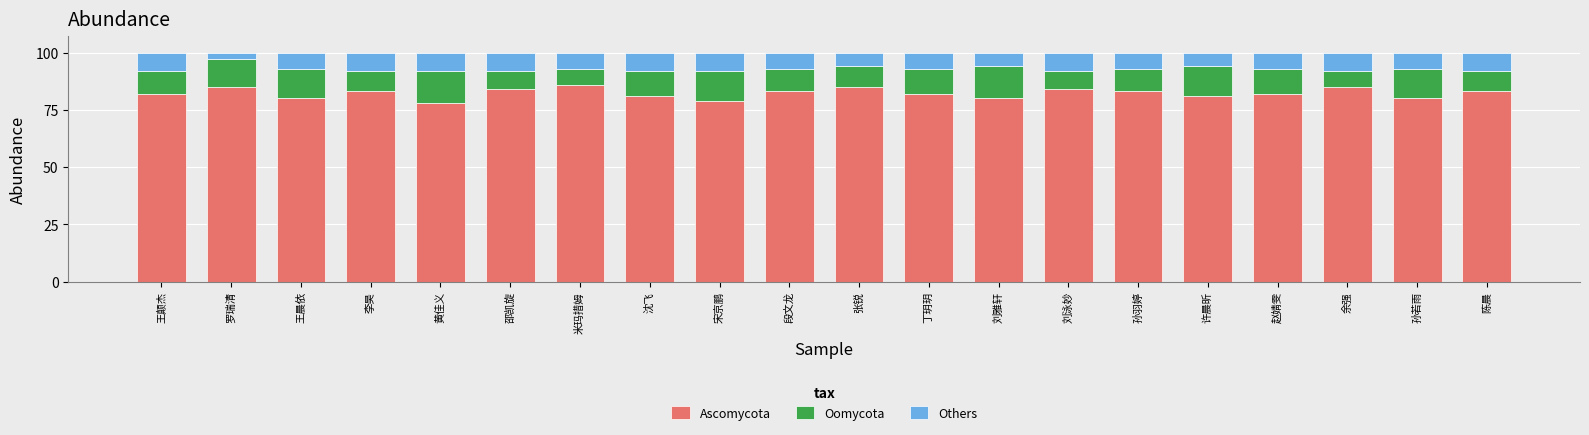

What is the difference between the second highest and second lowest values in the Ascomycota series?

6